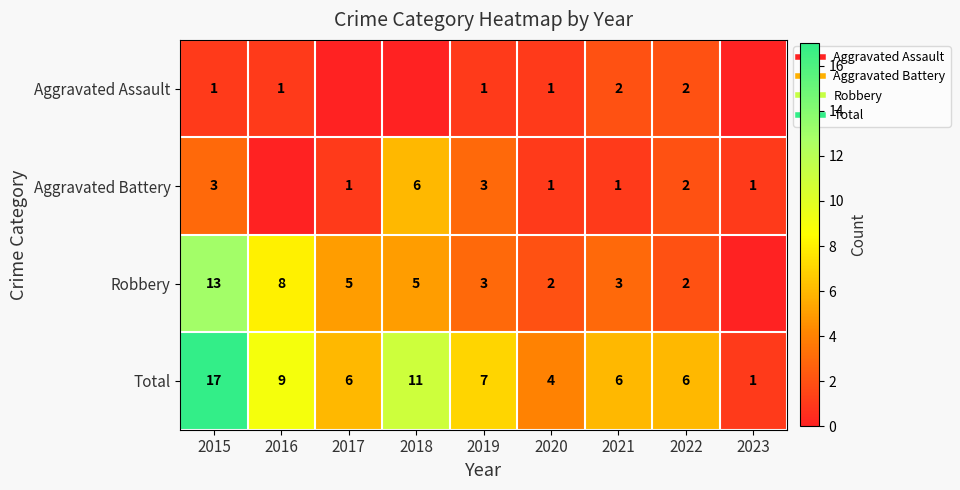

What is the difference between the maximum and second lowest values in the Total series?

13